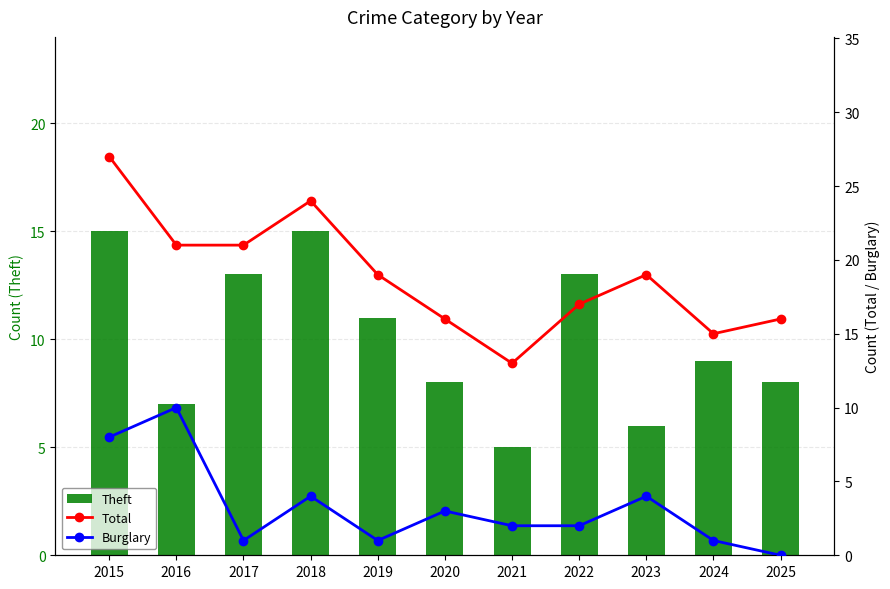

List the labels in order of Burglary value, largest first.

2016, 2015, 2018, 2023, 2020, 2021, 2022, 2017, 2019, 2024, 2025